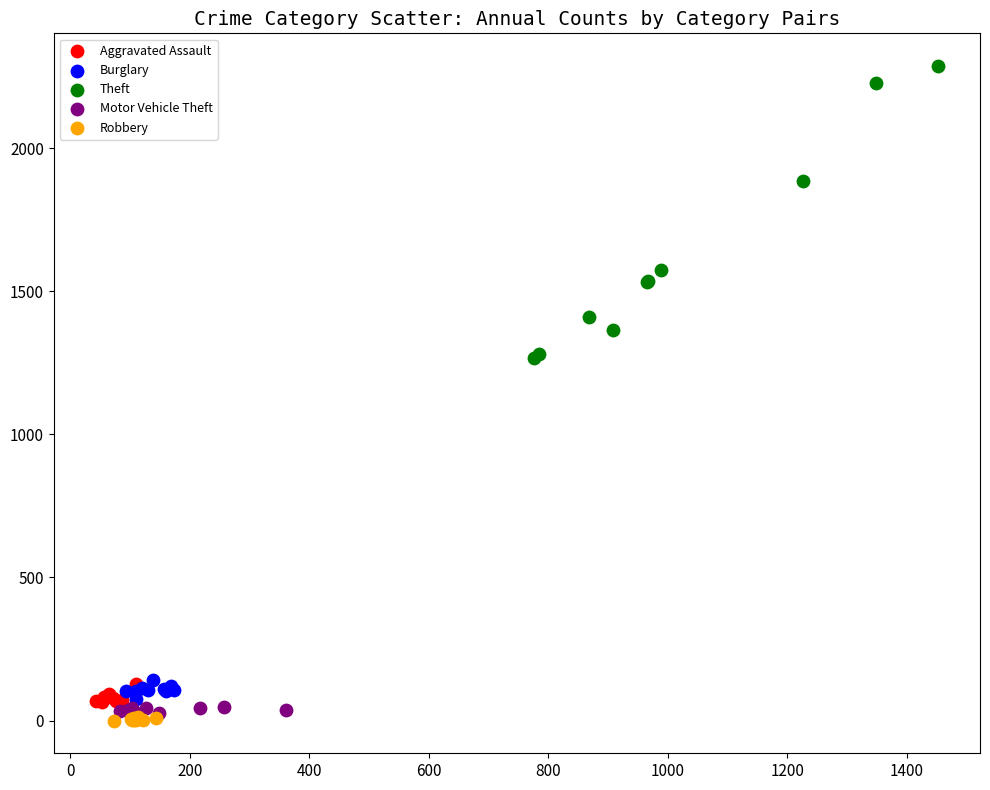

Which series has the largest Y range (max minus min)?

Theft